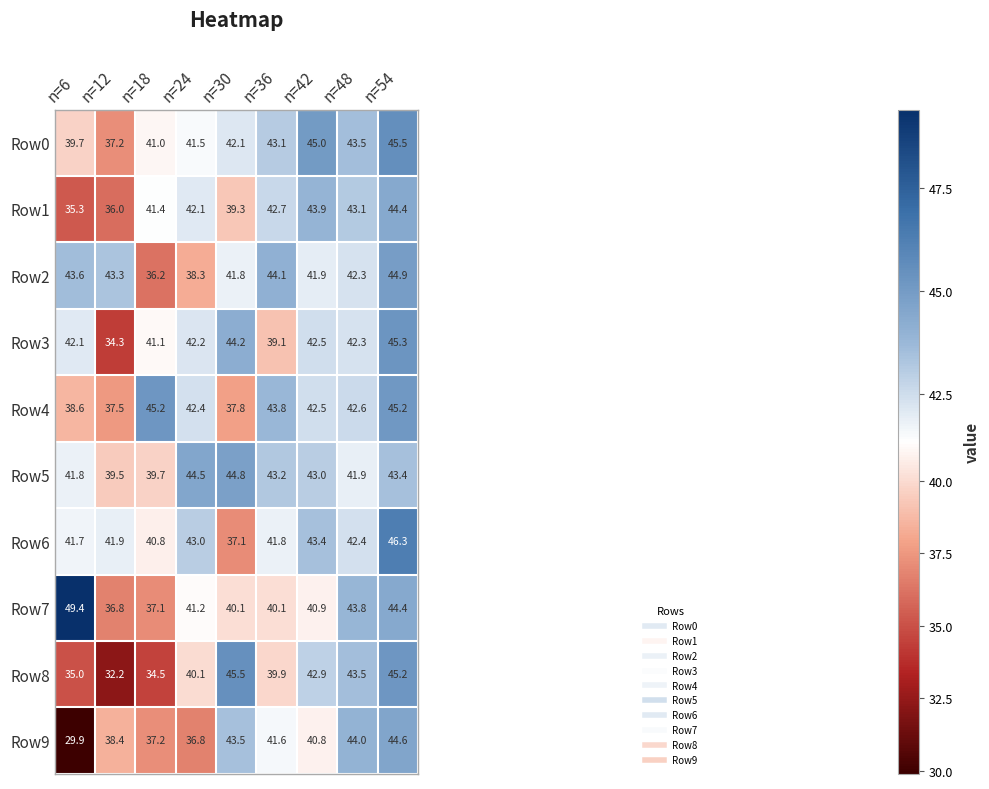

What is the approximate value of Row8 at n=54?

45.2